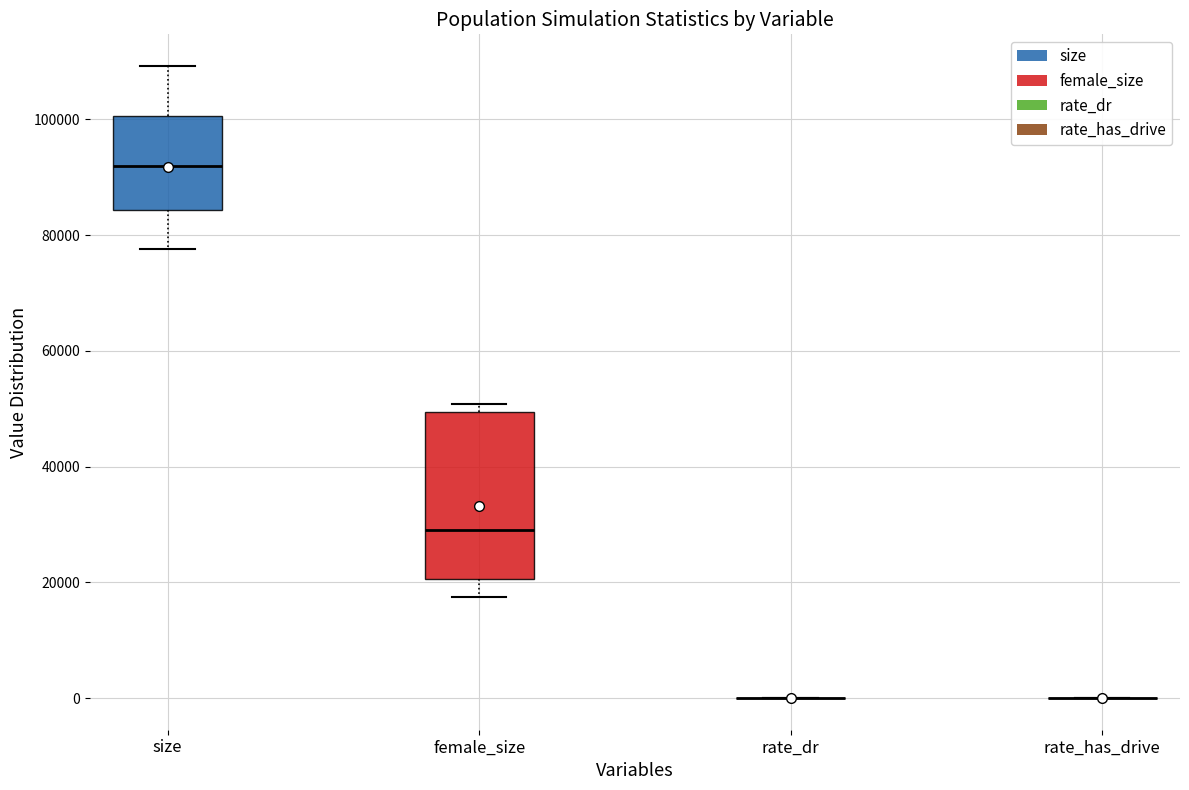

Reading left to right, read every box against the y-axis: the position of its median line, the range the box covers, and the ends of its whiskers. The values are not printed on the chart, so give them approximately, as read against the axis.

size: median 92000, box 84000 to 100000, whiskers 78000 to 110000
female_size: median 30000, box 20000 to 50000, whiskers 18000 to 50000 (just above the box's upper edge)
rate_dr: box collapsed to a line at 0, whiskers 0 to 0
rate_has_drive: box collapsed to a line at 0, whiskers 0 to 0